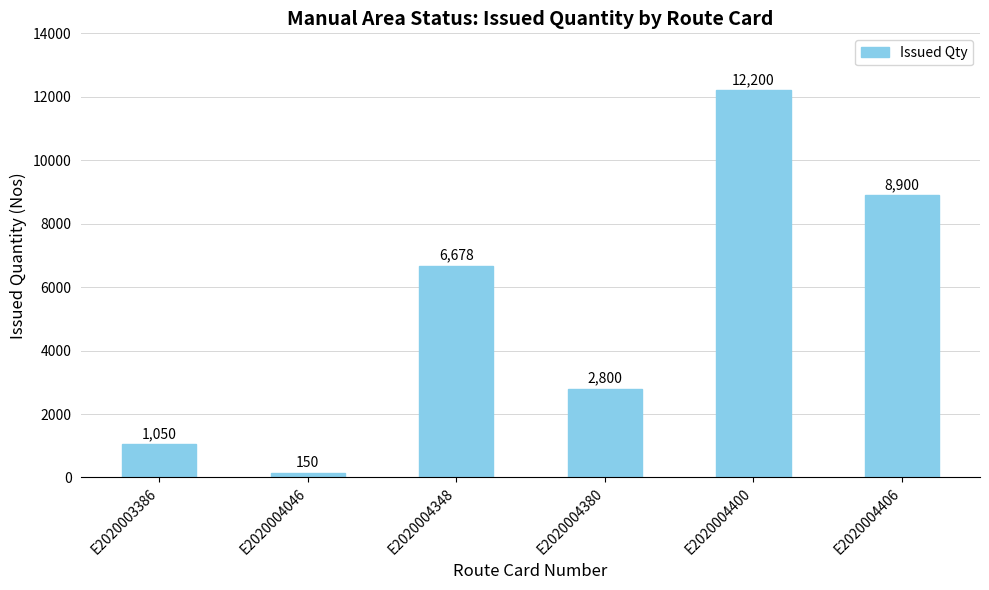

Reading left to right, list all the values displayed in this chart.

E2020003386=1050	E2020004046=150	E2020004348=6678	E2020004380=2800	E2020004400=12200	E2020004406=8900